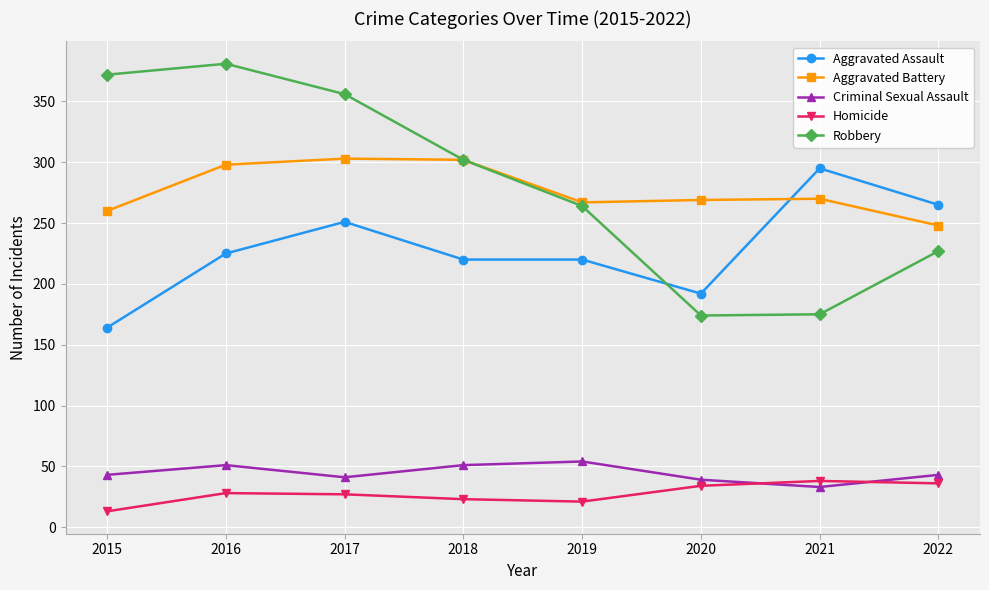

The Homicide series shows 55 at 2020. True or false?

False